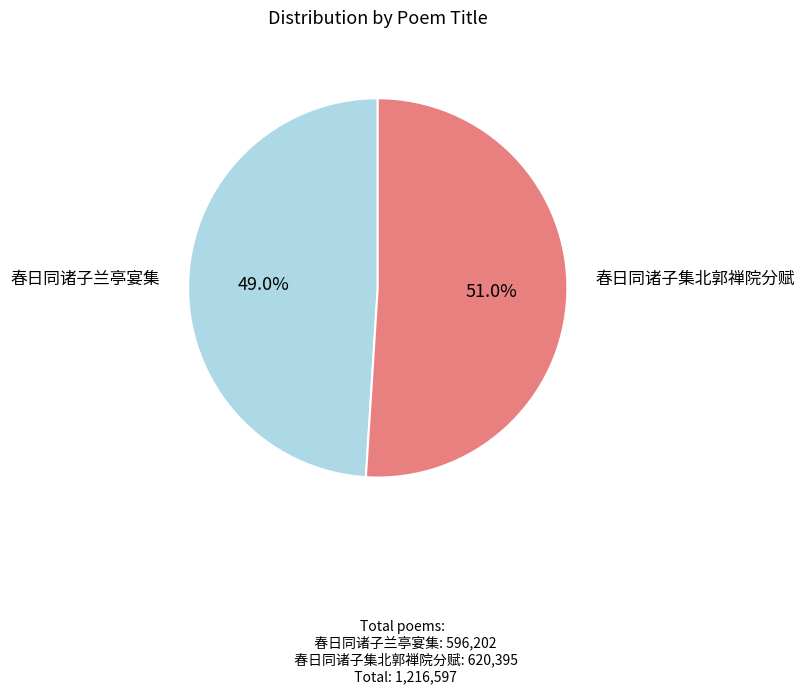

Rank the categories by value from lowest to highest.

春日同诸子兰亭宴集, 春日同诸子集北郭禅院分赋